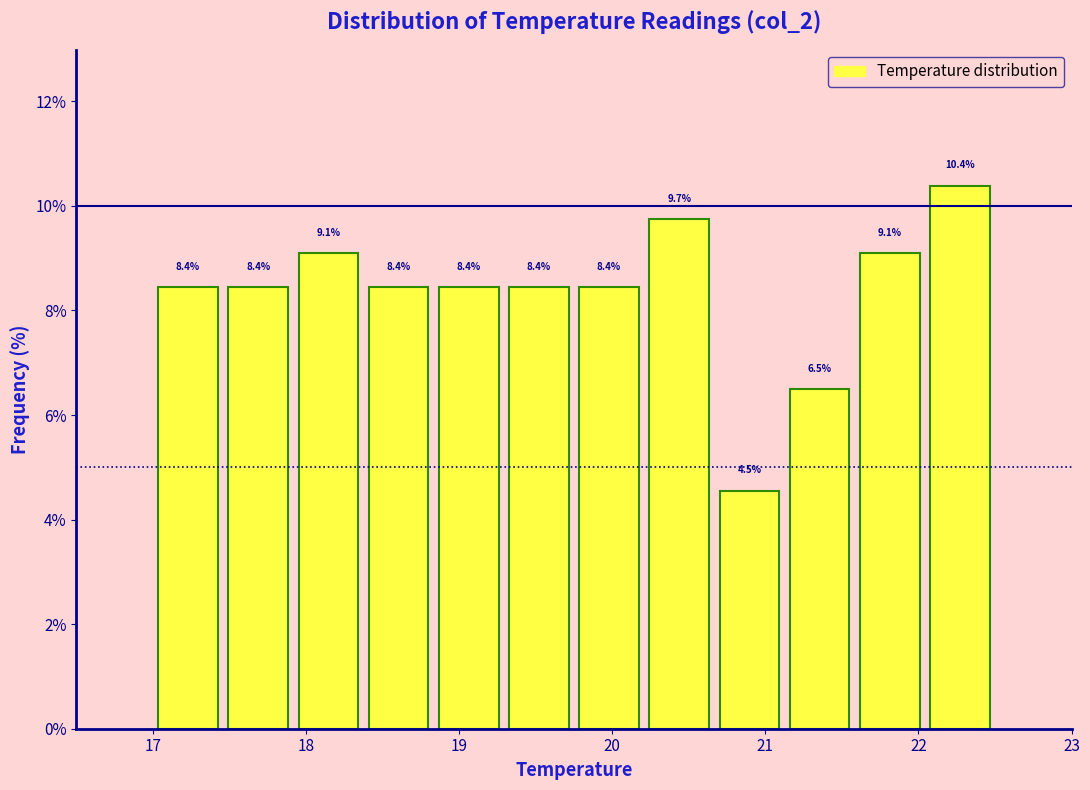

Reading left to right, list every bar in this chart as the range it spans on the x-axis followed by its height. The bar edges are not printed on the chart, so give them approximately, as read against the axis.

17.0 to 17.5: 8.4
17.5 to 17.9: 8.4
17.9 to 18.4: 9.1
18.4 to 18.8: 8.4
18.8 to 19.3: 8.4
19.3 to 19.8: 8.4
19.8 to 20.2: 8.4
20.2 to 20.7: 9.7
20.7 to 21.1: 4.5
21.1 to 21.6: 6.5
21.6 to 22.0: 9.1
22.0 to 22.5: 10.4